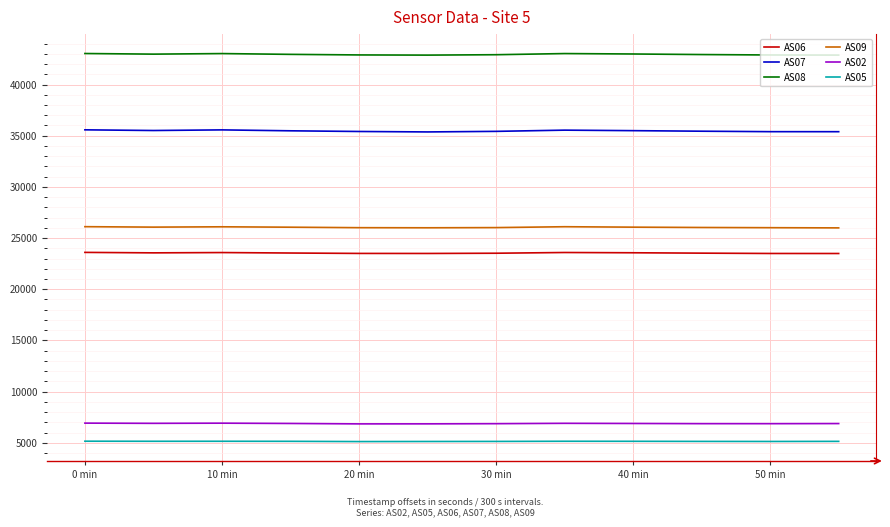

Which series has the largest range (max minus min)?

AS07